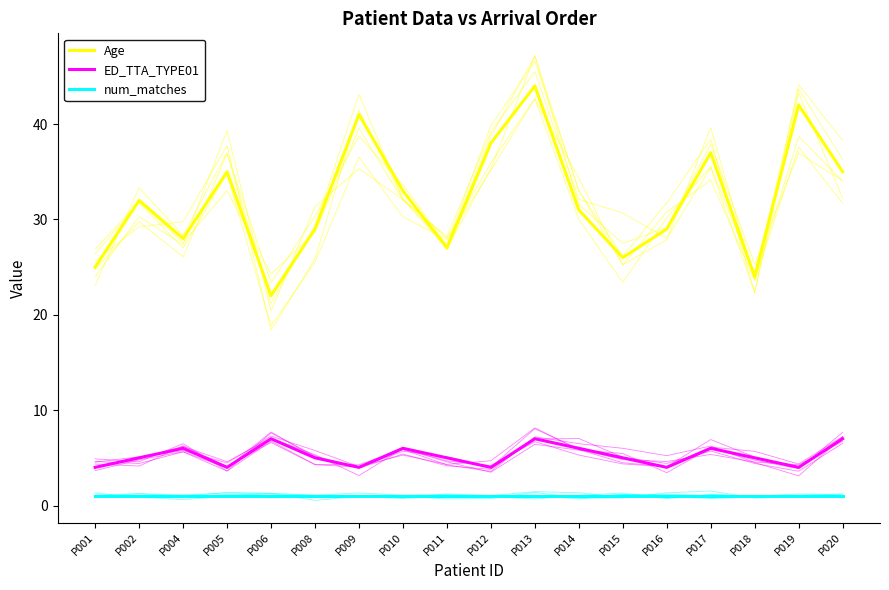

At which category is the sum across all series the highest?

P013